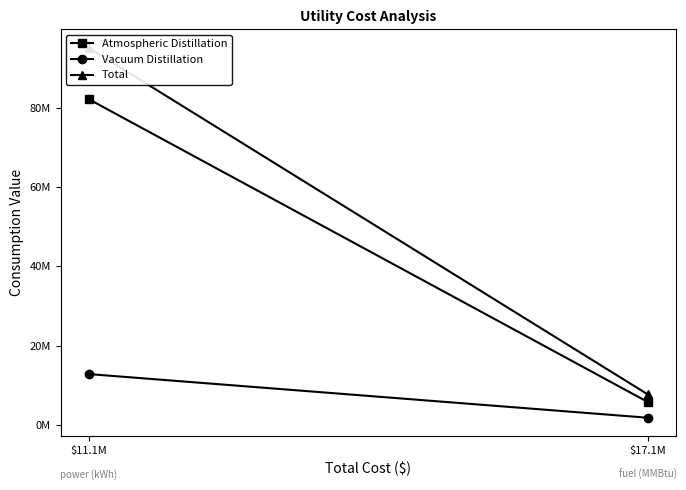

Which label corresponds to the largest value in the chart?

$11.1M